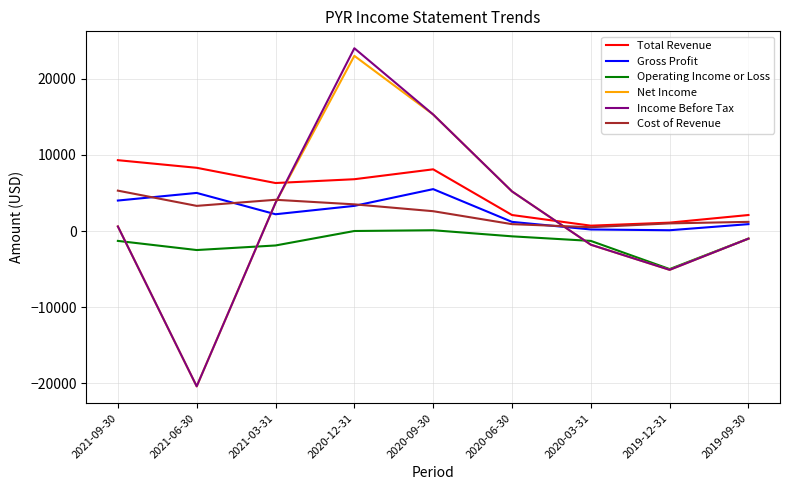

How many interior local valleys does the Operating Income or Loss series have?

2